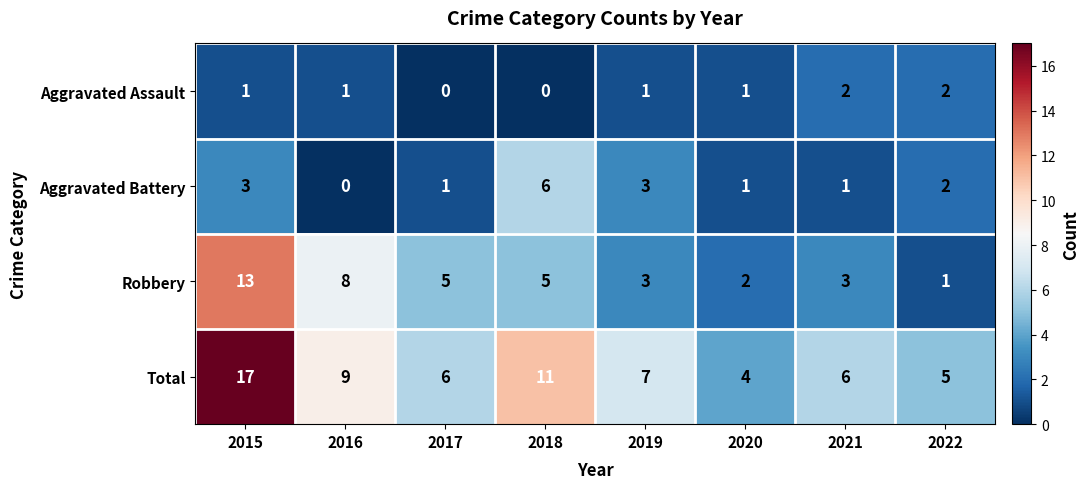

Read the Robbery value at 2018.

5